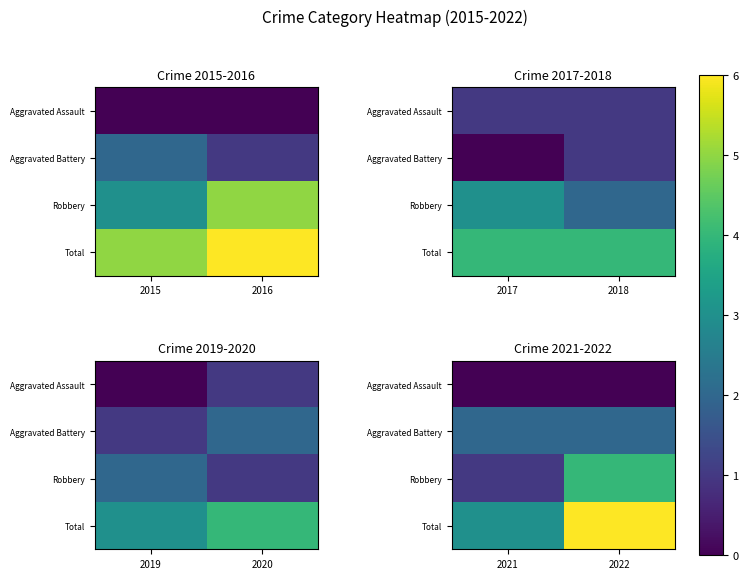

Where is Aggravated Assault nearest to the value 0?

2021